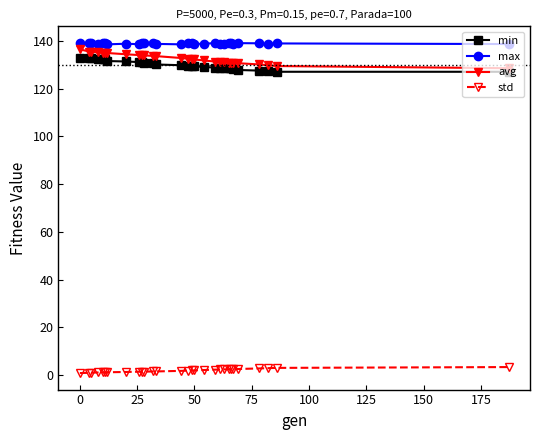

At how many categories does at least one series exceed 77?

29